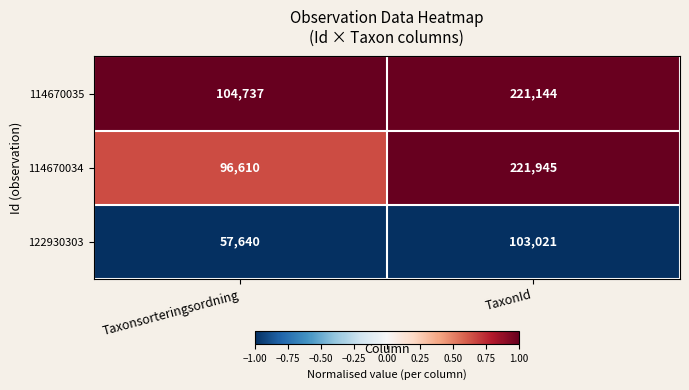

Which series changed the most between Taxonsorteringsordning and TaxonId?

114670034